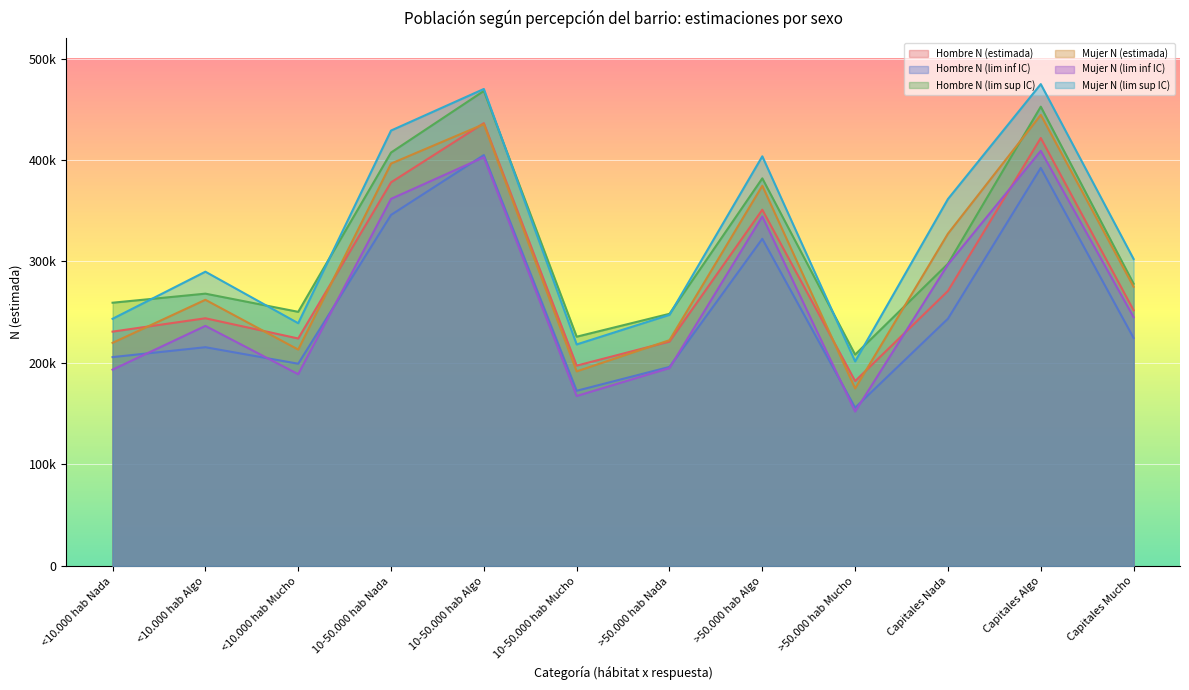

What value does the Hombre N (lim inf IC) series have at 10-50.000 hab Algo?

404879